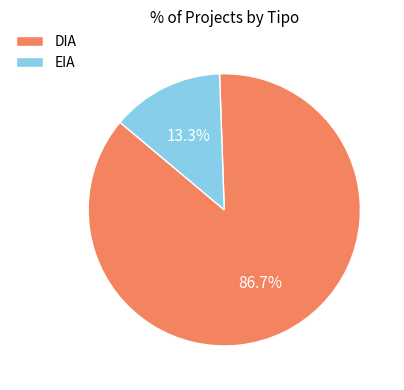

Which slice is the largest?

DIA